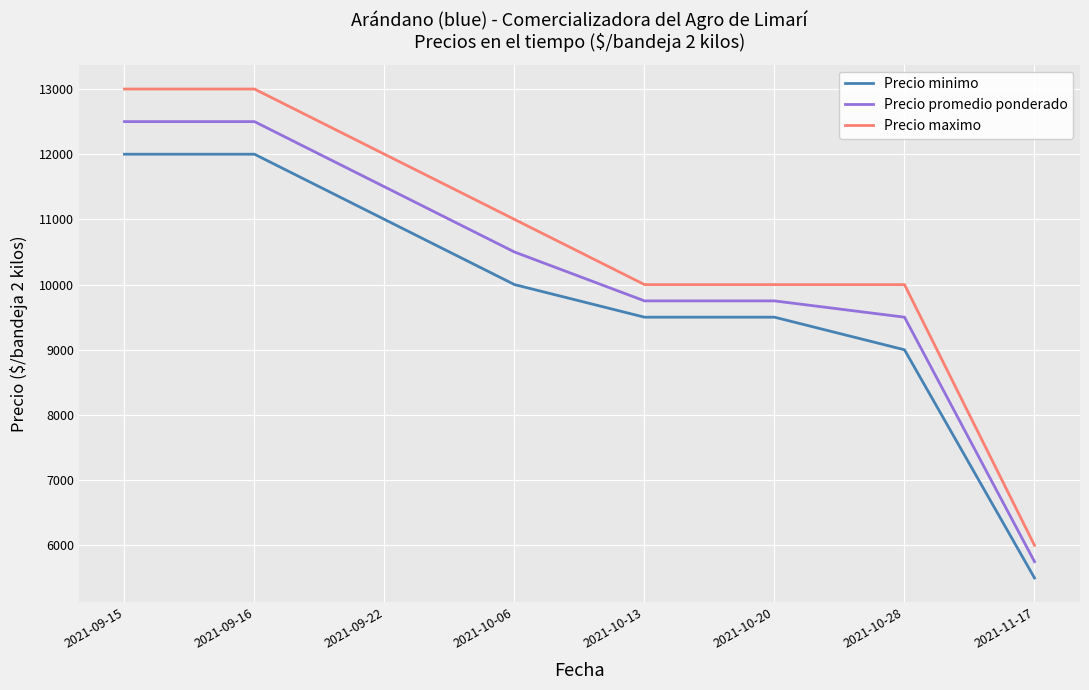

Between 2021-09-22 and 2021-10-20, which series saw the biggest shift?

Precio maximo